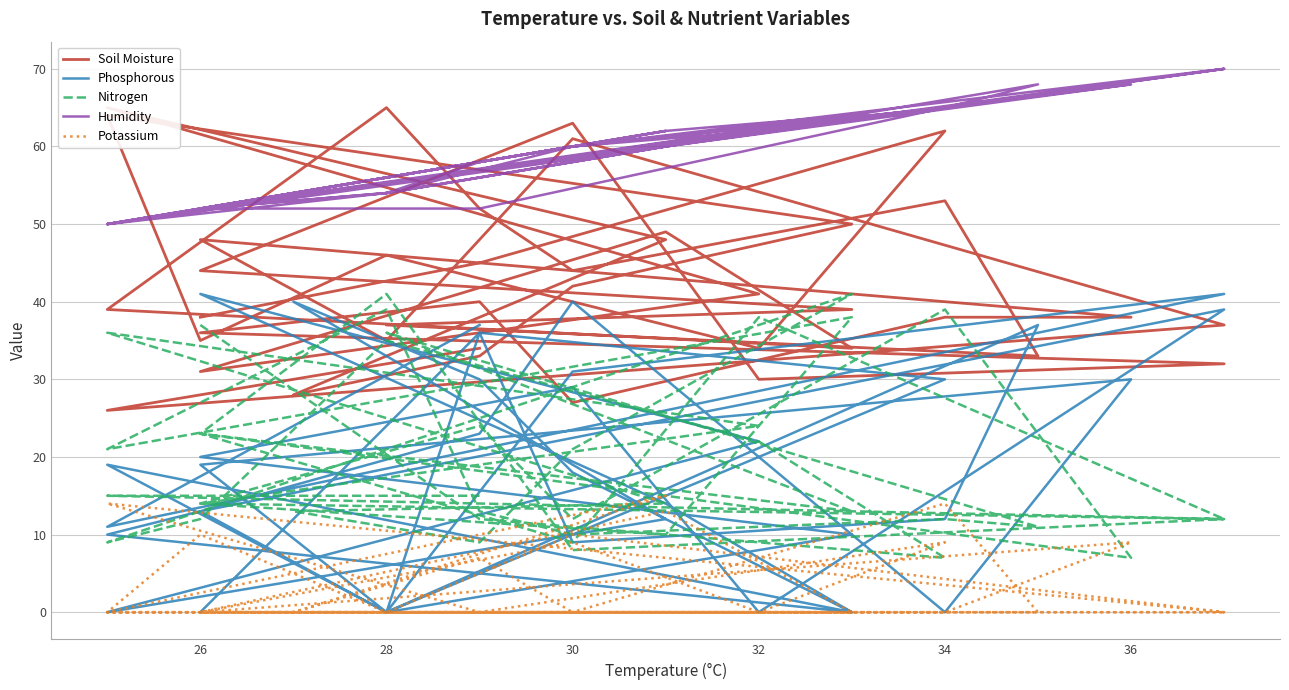

Reading left to right, extract all data points from this chart.

Soil Moisture: 38	45	62	34	46	35	64	50	42	33	28	48	65	41	31	49	34	39	65	52	44	53	33	37	39	44	63	30	32	36	40	27	38	38	48	35	61	37	26	34
Phosphorous: 0	36	30	20	0	13	10	0	18	30	40	12	0	22	41	14	0	19	0	36	9	12	37	0	10	20	29	0	39	13	23	40	0	30	19	0	31	41	11	37
Nitrogen: 37	12	7	22	35	12	9	41	21	9	13	14	36	24	14	10	38	21	39	13	10	12	11	36	13	23	9	38	12	14	24	12	39	7	23	41	8	12	15	15
Humidity: 52	52	65	62	54	52	50	64	60	58	54	62	50	62	52	62	64	50	54	58	60	65	68	54	64	52	60	62	70	52	58	60	65	68	52	54	60	70	50	58
Potassium: 0	0	9	0	0	10	0	0	0	7	0	15	0	0	0	13	0	0	0	0	0	14	0	0	0	0	9	0	0	0	0	0	0	9	0	0	10	0	14	0